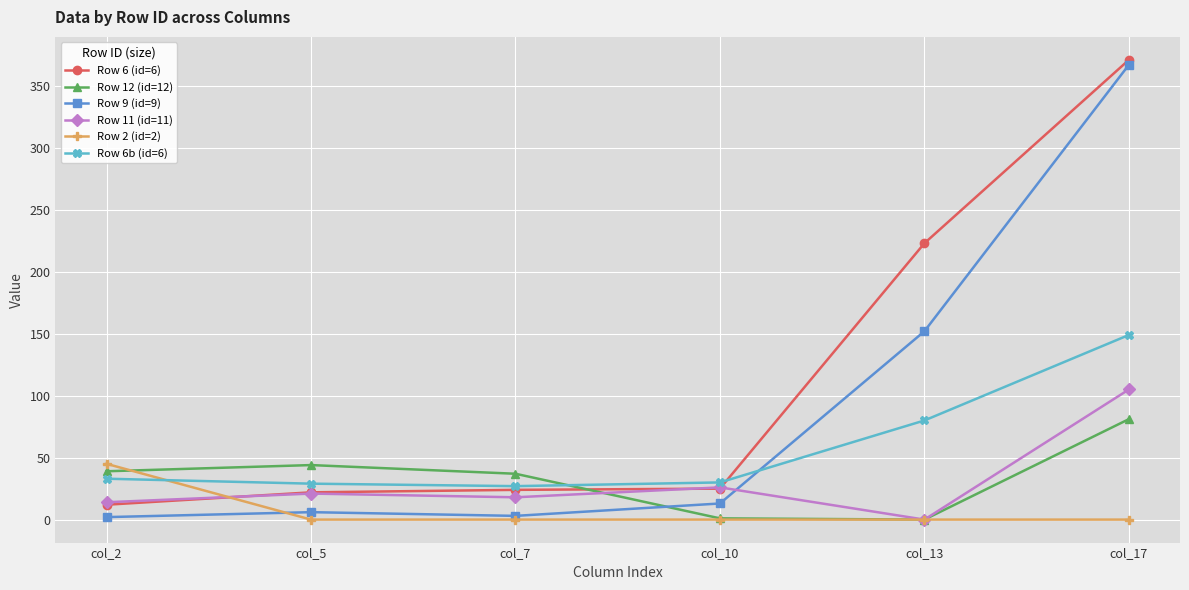

What is the sum of the Row 6b (id=6) values at col_7 and col_17?

176.0